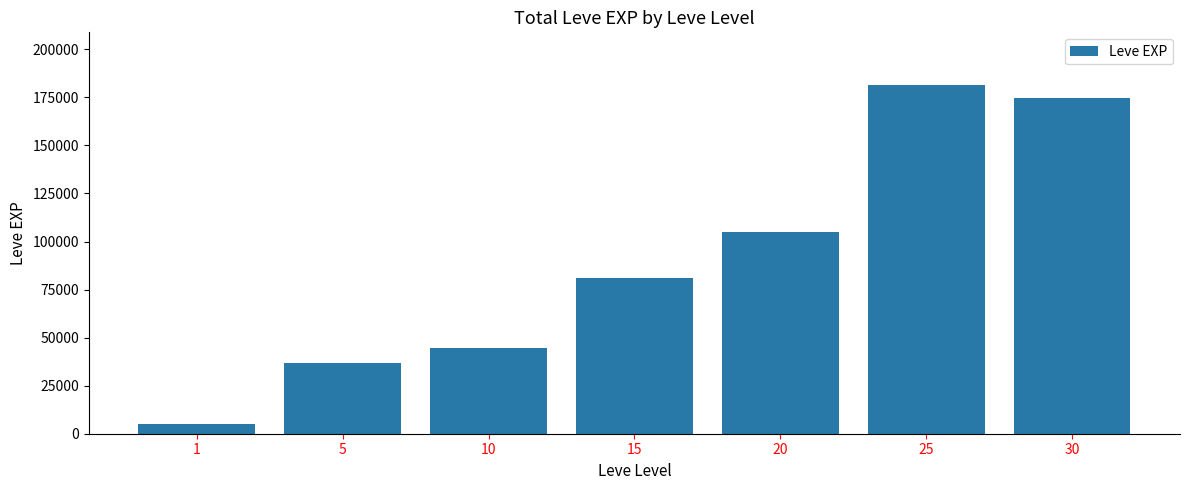

At which label is the value closest to 93370?

20